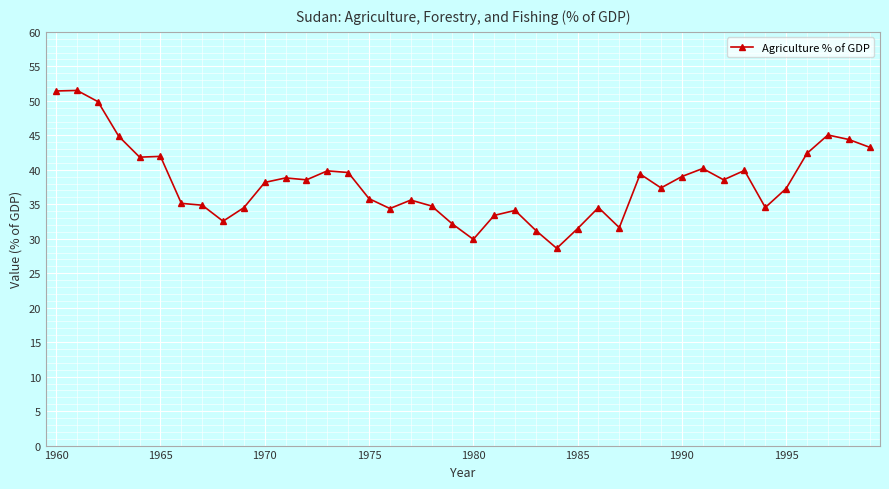

Does the chart have visible grid lines?

Yes